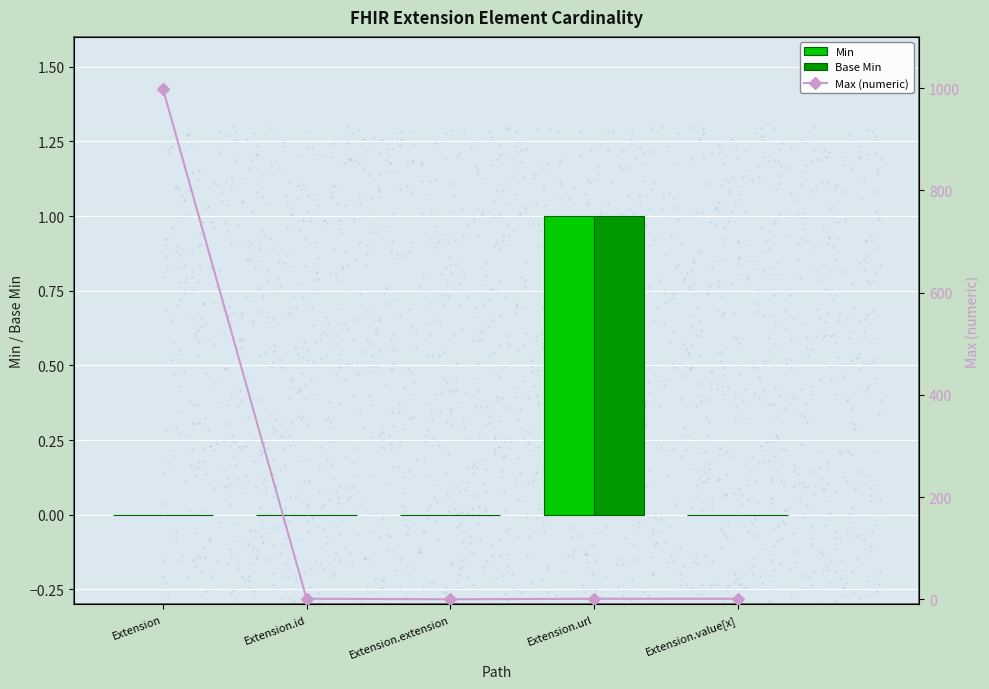

Which series has the largest Y range (max minus min)?

Max (numeric)